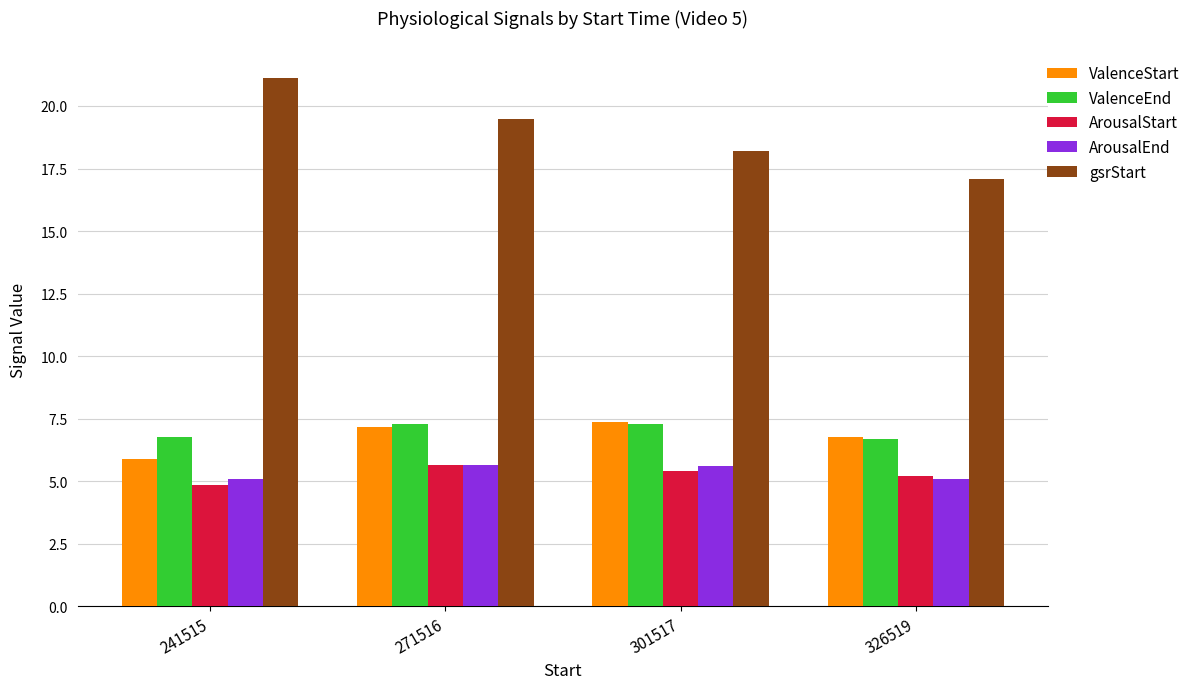

The value of ArousalEnd at 326519 is 5.1. True or false?

True